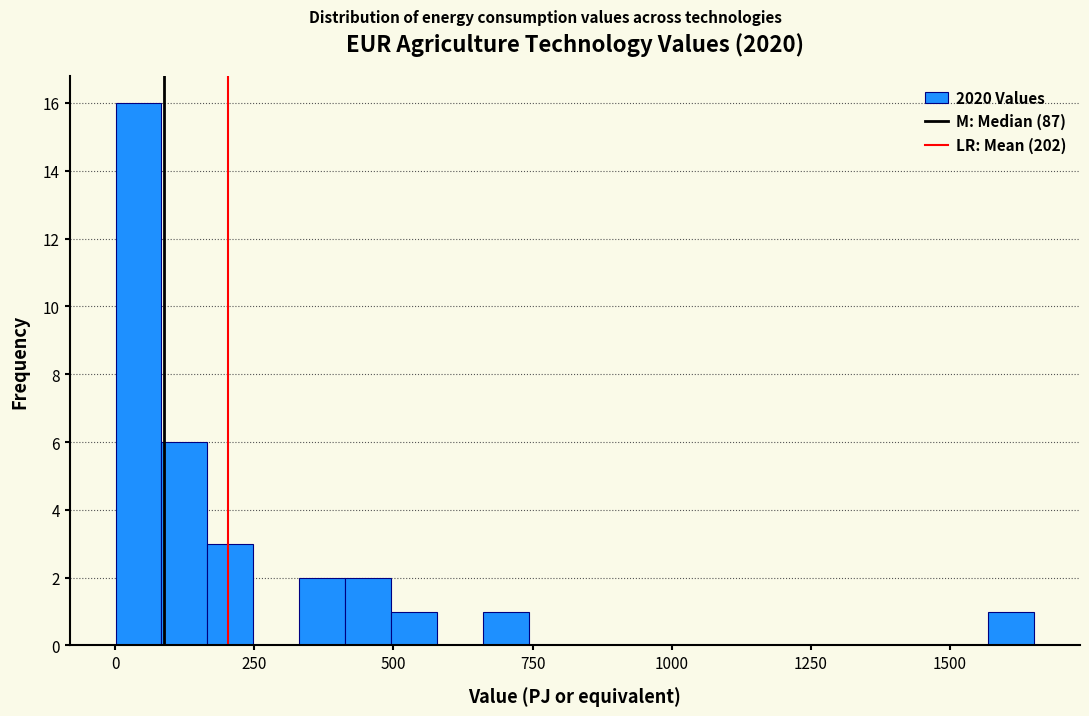

Around what value on the x-axis is the tallest bar? Give the approximate position of its centre, as read against the axis.

50